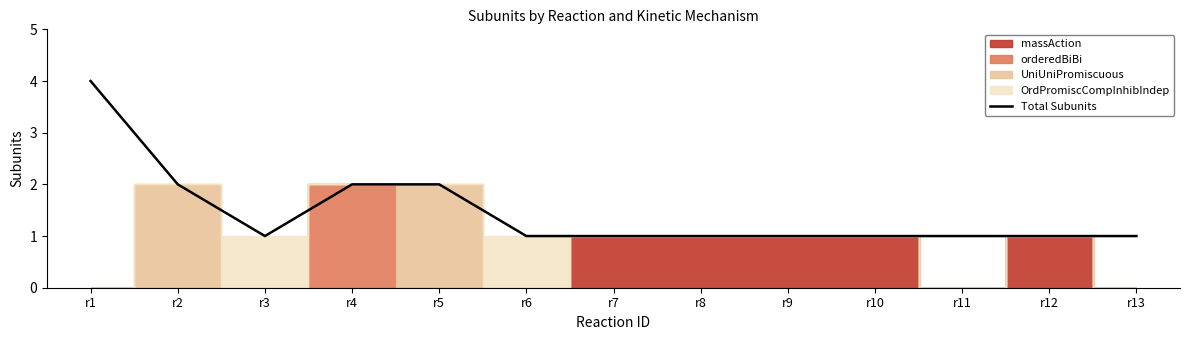

What is the value of the 7th point from the left?

1